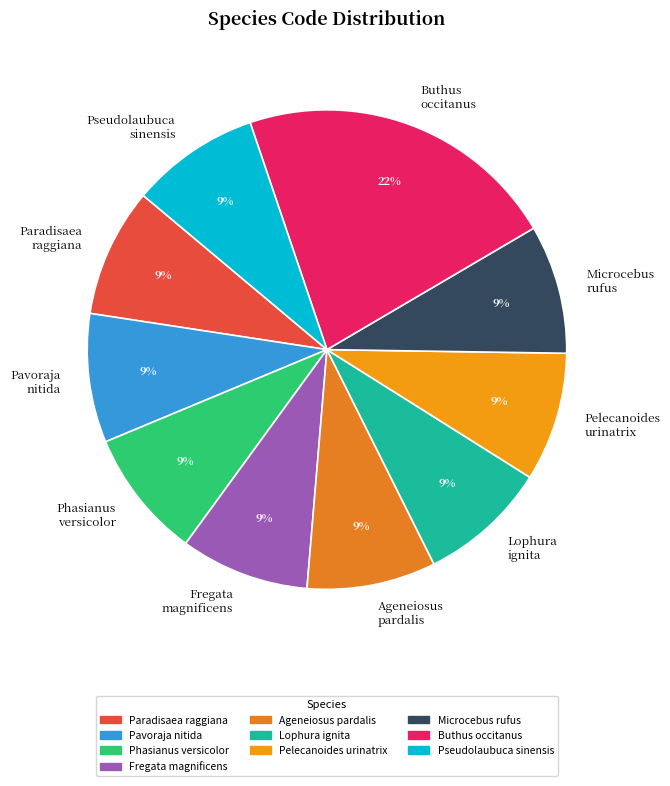

Is there a majority slice in this chart?

No